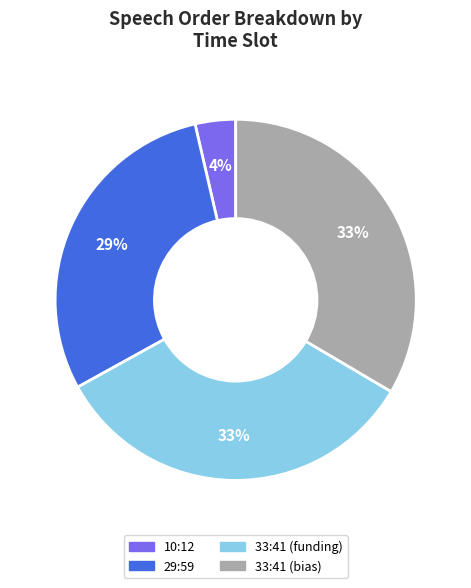

Between 10:12 and 29:59, which is larger?

29:59